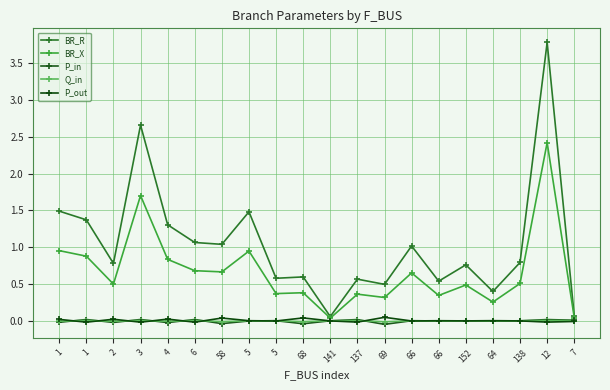

How many intersections are there between P_in and P_out?

15